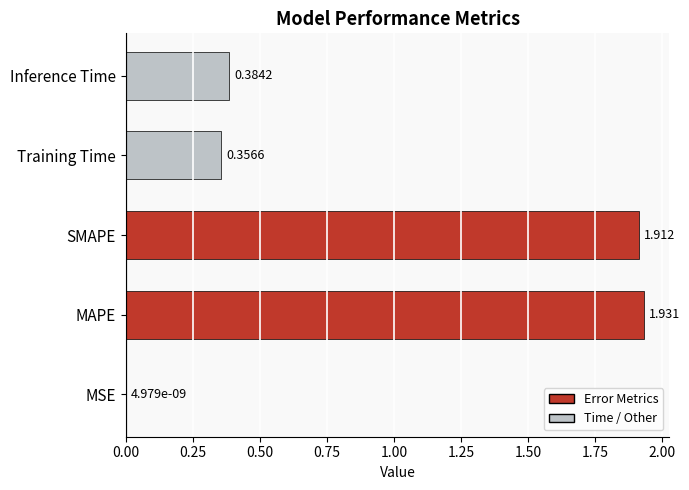

Between SMAPE and Inference Time, which is larger?

SMAPE